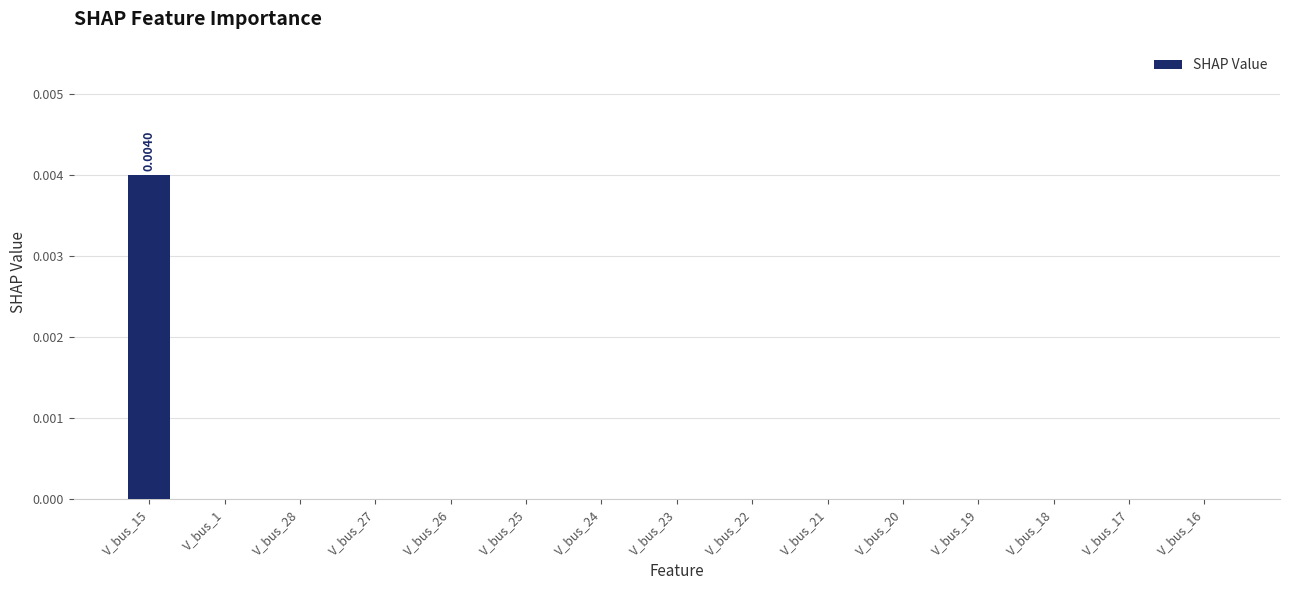

Is it true that the value at V_bus_25 is 0.0?

True